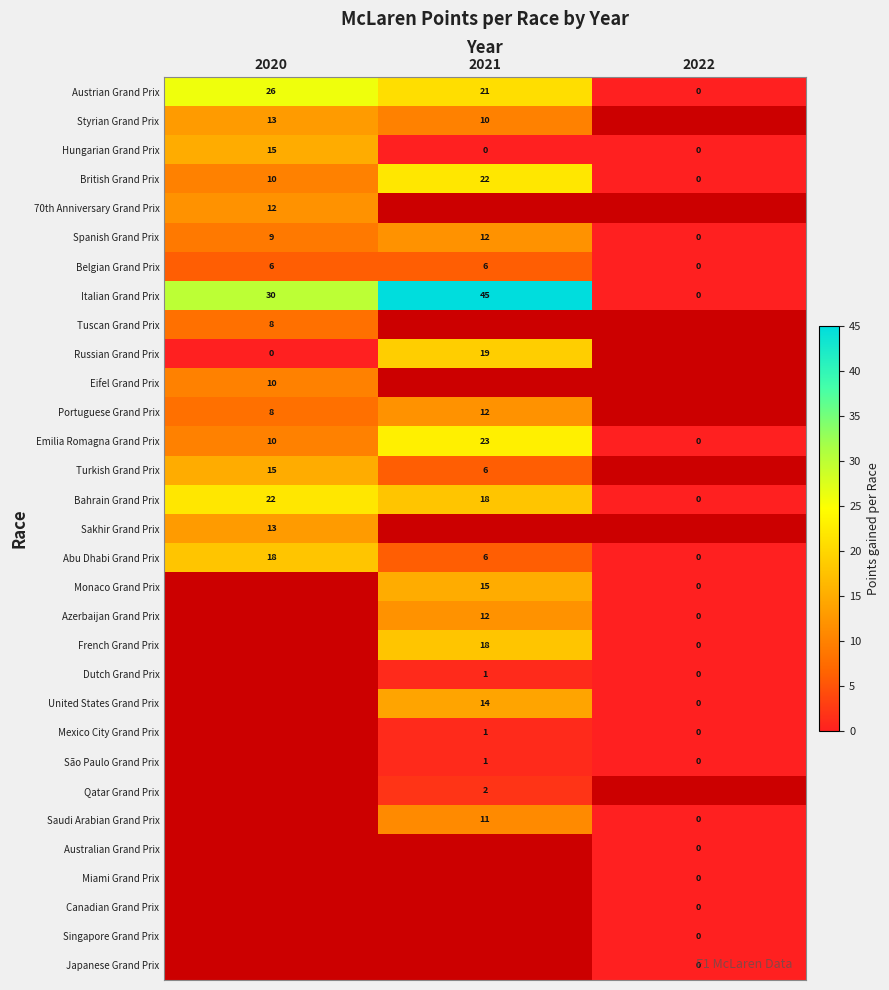

What is the difference between the second highest and minimum values in the Abu Dhabi Grand Prix series?

6